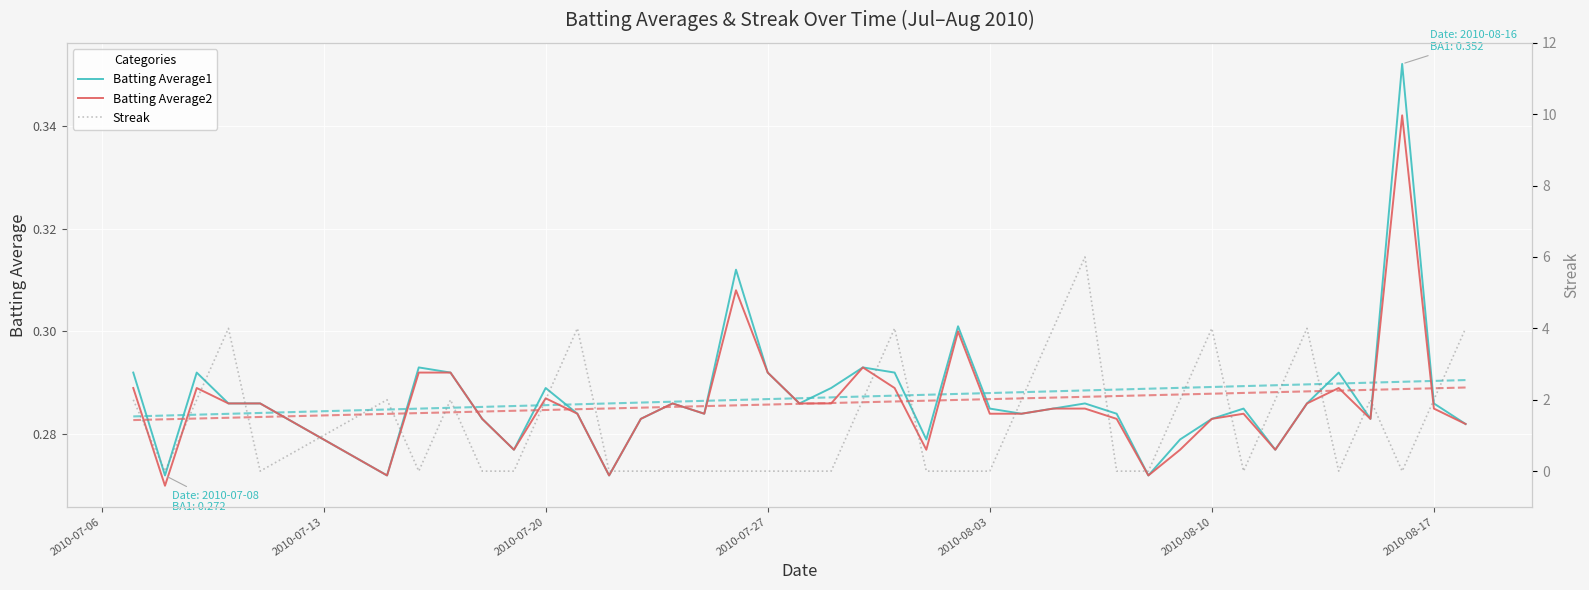

How many times do Batting Average2 and Streak cross each other?

20